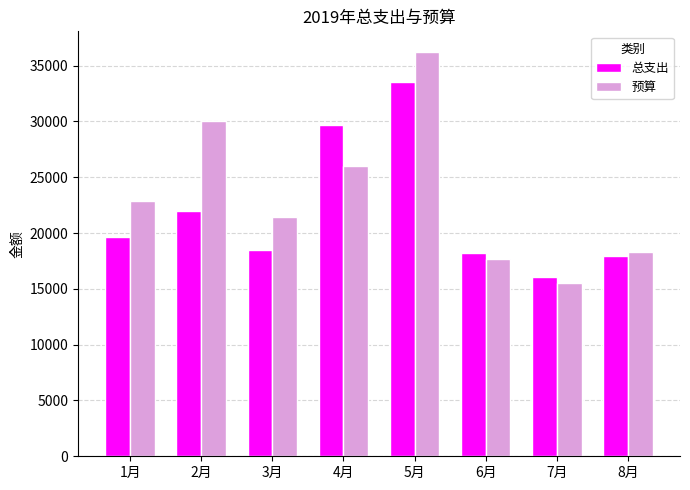

List the series in order of their overall mean, lowest first.

总支出, 预算